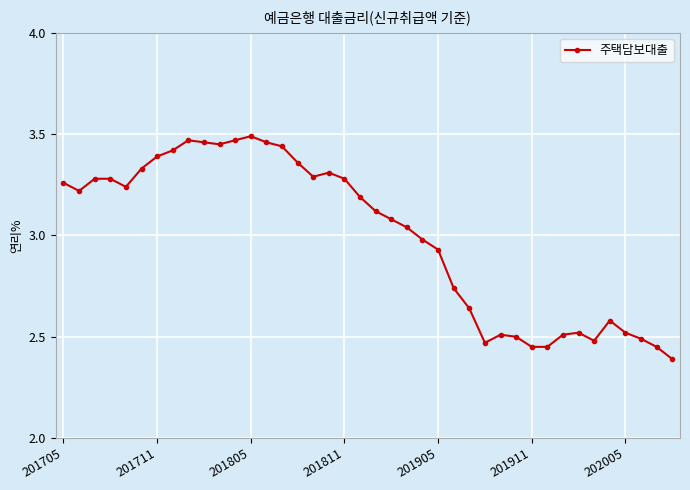

What is the difference between the maximum and second lowest values?

1.0